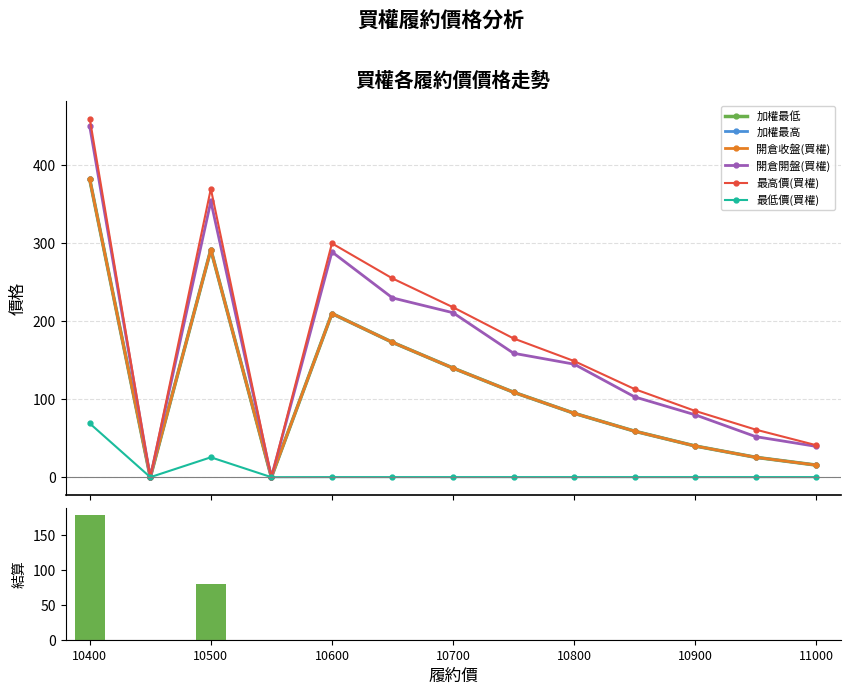

What are all the series names shown in the legend?

加權最低, 加權最高, 開倉收盤(買權), 開倉開盤(買權), 最高價(買權), 最低價(買權)